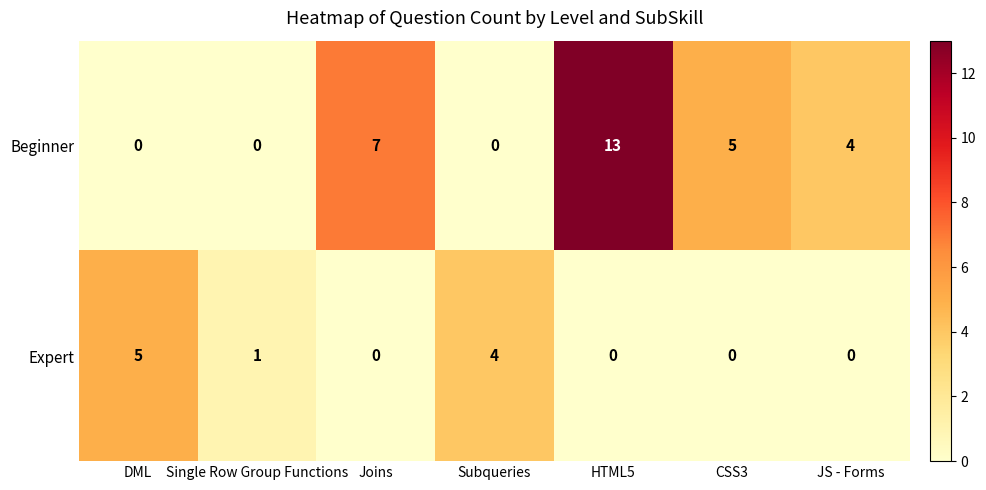

Reading right to left, extract all data points from this chart.

Beginner: 4	5	13	0	7	0	0
Expert: 0	0	0	4	0	1	5